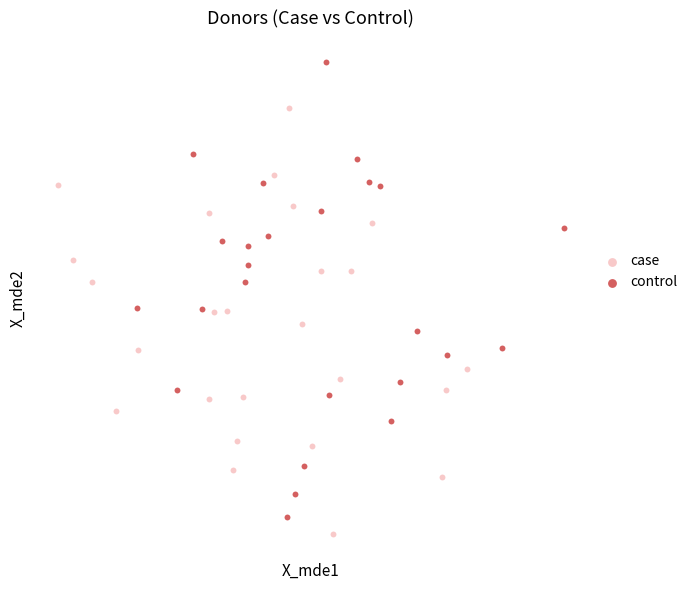

What are all the series names shown in the legend?

case, control